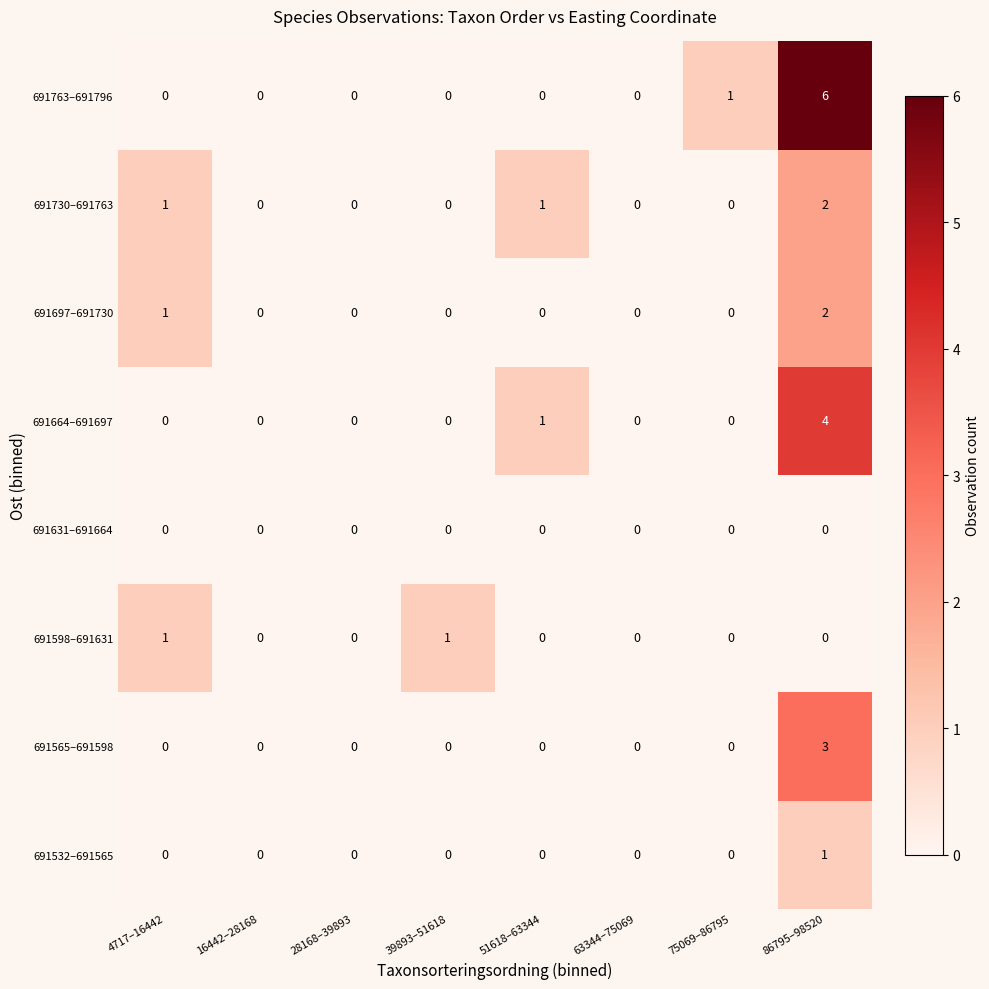

Count the number of categories in the chart.

8